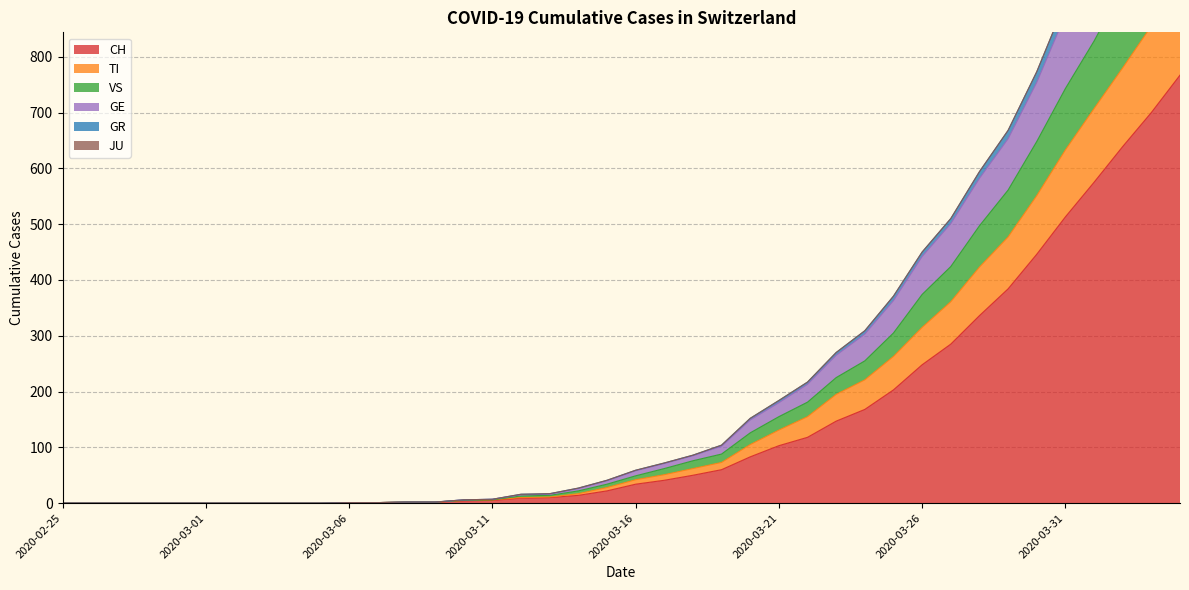

True or false: CH has a value of 248 at 2020-03-26.

True